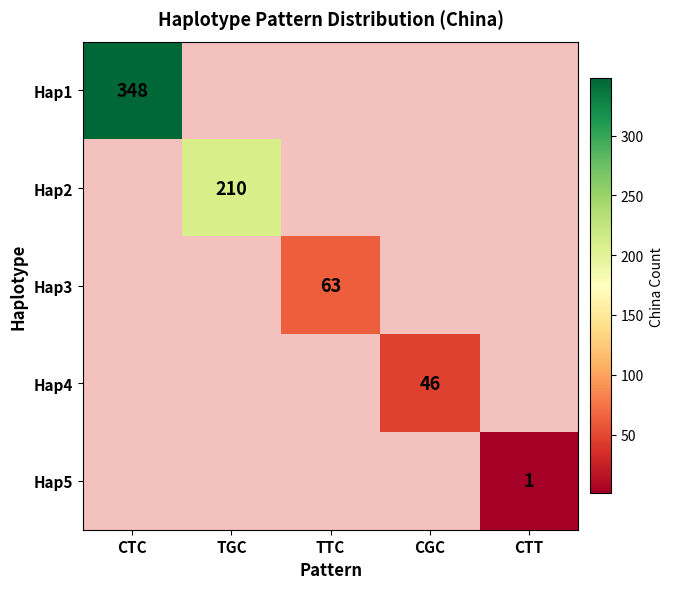

True or false: Hap5 has a value of 1 at CTT.

True